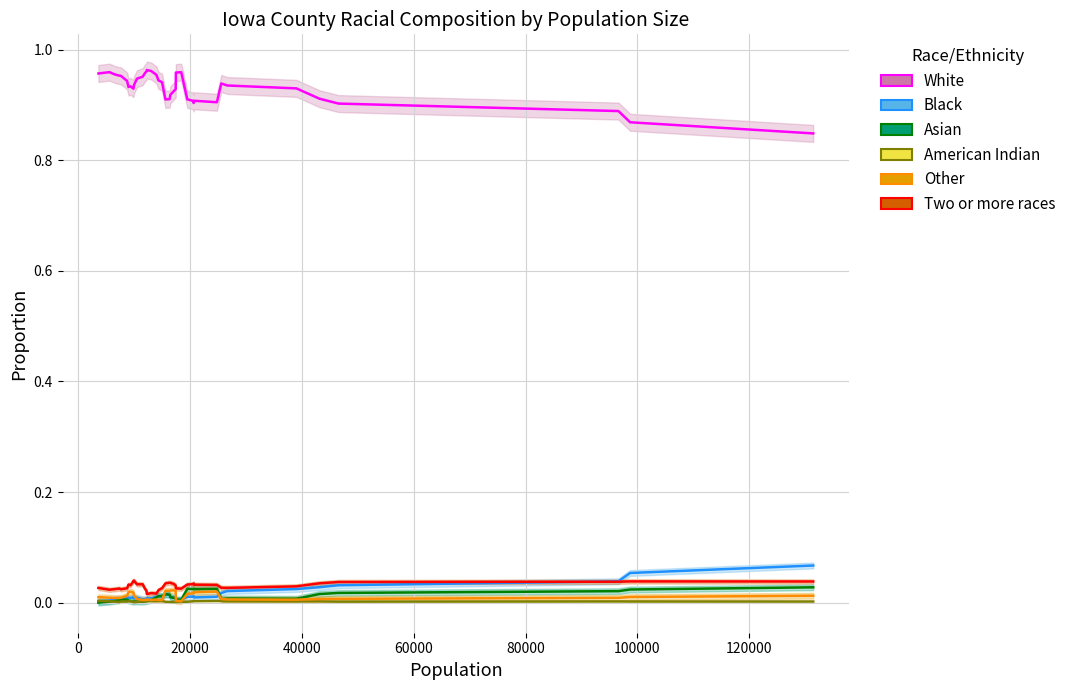

Does the chart have visible grid lines?

Yes